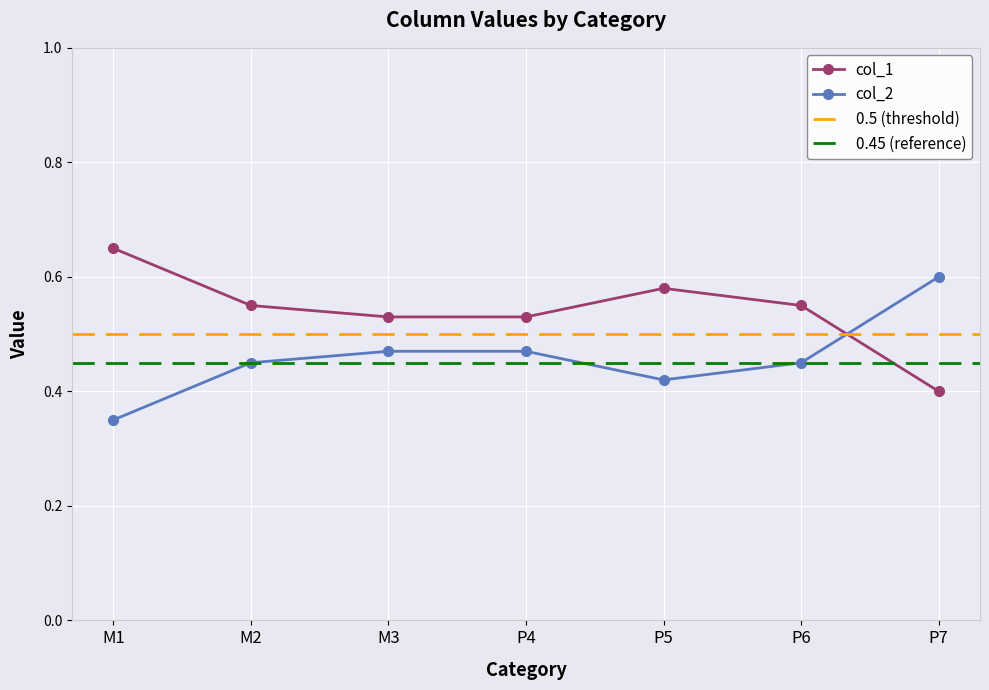

In col_1, how many points are higher than both neighbors (excluding endpoints)?

1